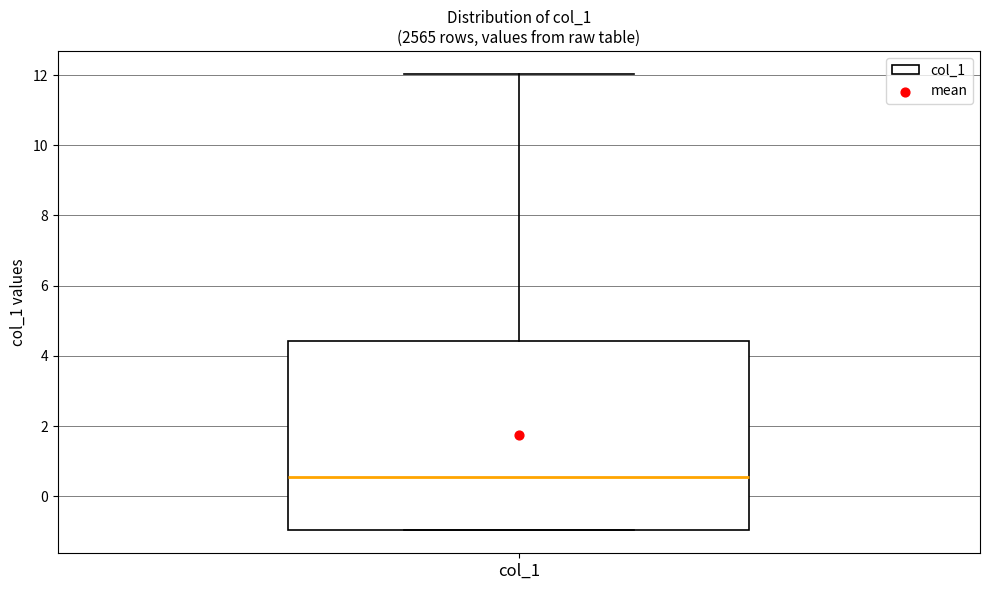

Transcribe this box plot: give where the median line is, the range the box spans, and where the two whiskers end, as read against the y-axis. The values are not printed on the chart, so give them approximately, as read against the axis.

median 0.6, box -1.0 to 4.4, whiskers -1.0 to 12.0